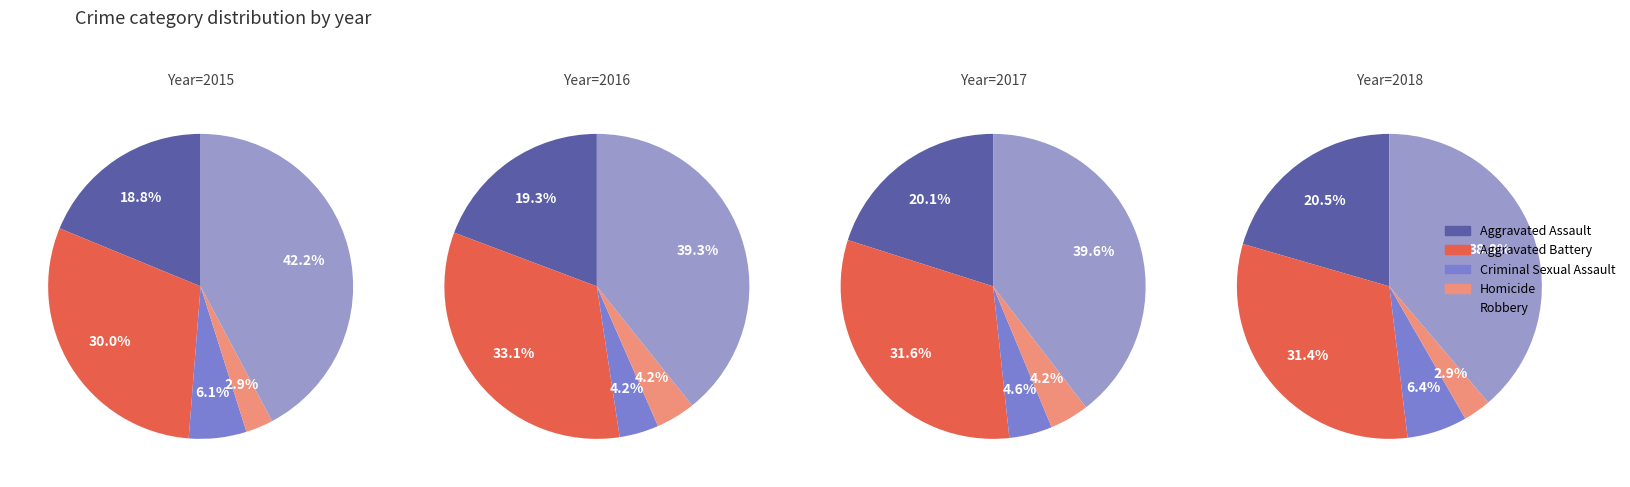

Is it true that Homicide is 17% of the pie?

False